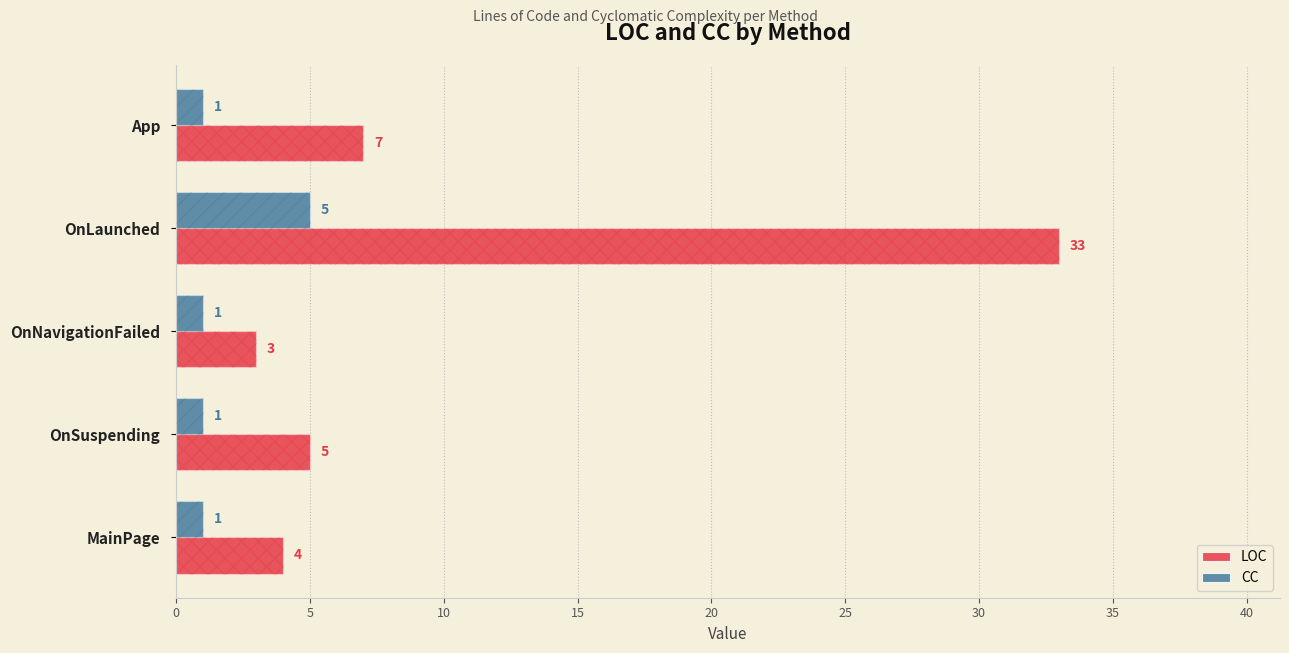

Which series has the largest total across all categories?

LOC